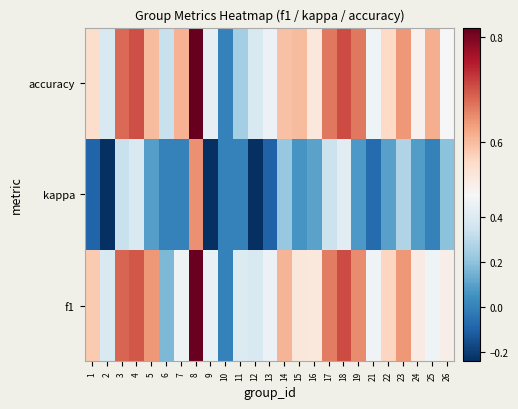

Reading left to right, what are all the values shown in this chart?

f1: 1=0.6	2=0.4	3=0.7	4=0.7	5=0.6	6=0.2	7=0.5	8=0.8	9=0.4	10=0.0	11=0.4	12=0.4	13=0.5	14=0.6	15=0.5	16=0.5	17=0.7	18=0.7	19=0.7	21=0.5	22=0.6	23=0.6	24=0.5	25=0.5	26=0.5
kappa: 1=-0.1	2=-0.2	3=0.3	4=0.4	5=0.1	6=0.0	7=0.0	8=0.6	9=-0.2	10=0.0	11=0.0	12=-0.2	13=-0.1	14=0.2	15=0.1	16=0.1	17=0.3	18=0.4	19=0.1	21=-0.1	22=0.1	23=0.3	24=0.1	25=0.0	26=0.2
accuracy: 1=0.6	2=0.4	3=0.7	4=0.7	5=0.6	6=0.3	7=0.6	8=0.8	9=0.4	10=0.0	11=0.2	12=0.4	13=0.5	14=0.6	15=0.6	16=0.5	17=0.7	18=0.7	19=0.7	21=0.5	22=0.6	23=0.6	24=0.5	25=0.6	26=0.5